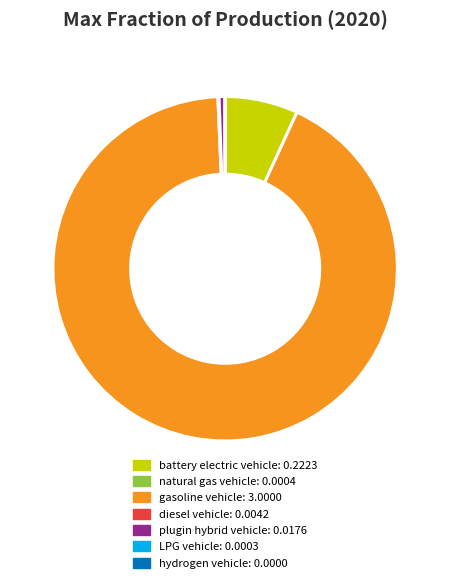

What is the largest slice in the pie chart?

gasoline vehicle